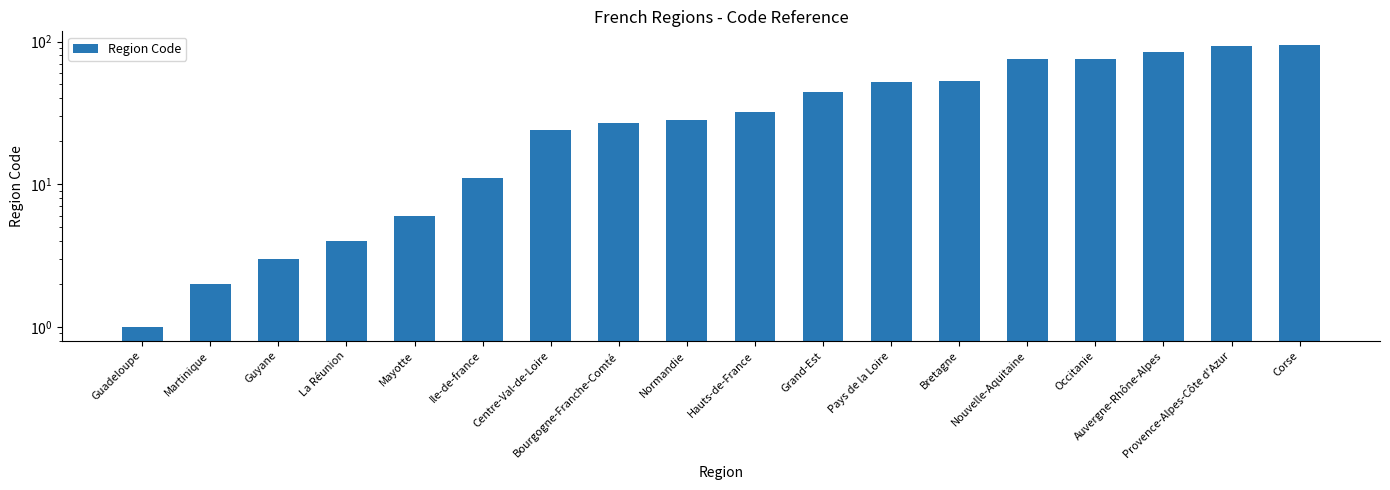

What is the sum of the values at Occitanie and Auvergne-Rhône-Alpes?

160